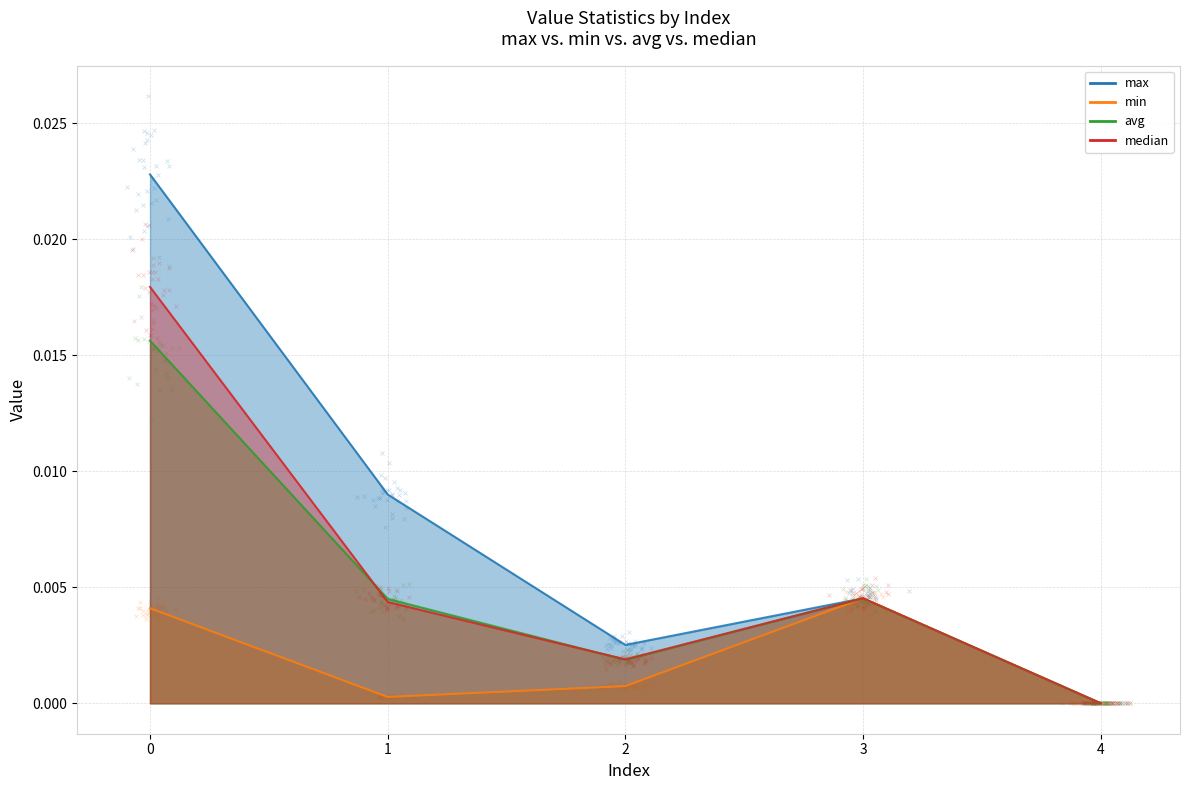

Which series reaches the minimum Y coordinate?

max